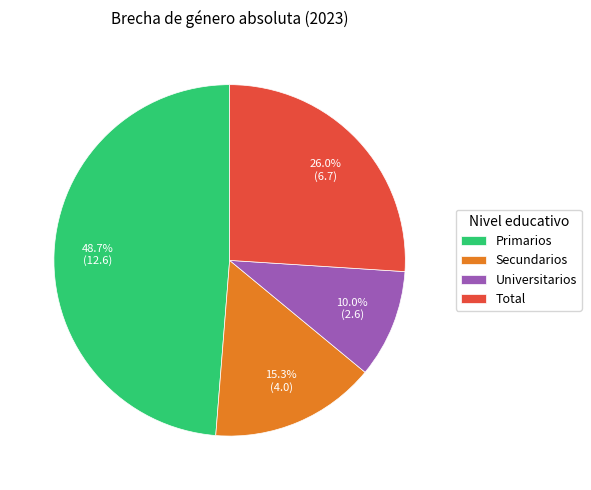

Is Primarios the majority of the pie?

No